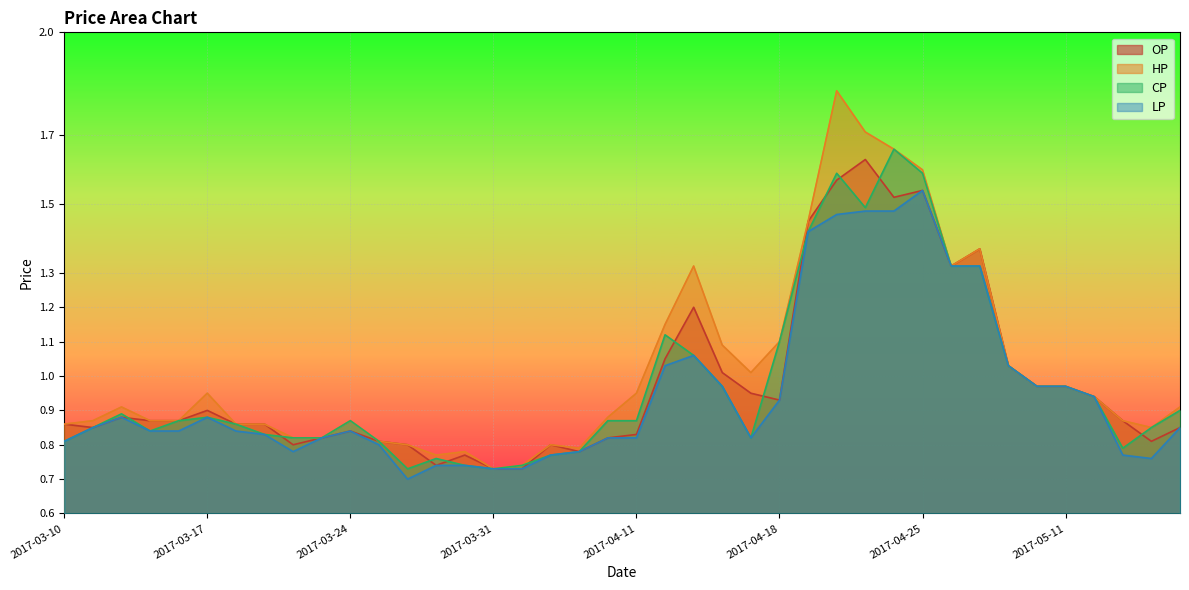

How many categories are shown in the chart?

40